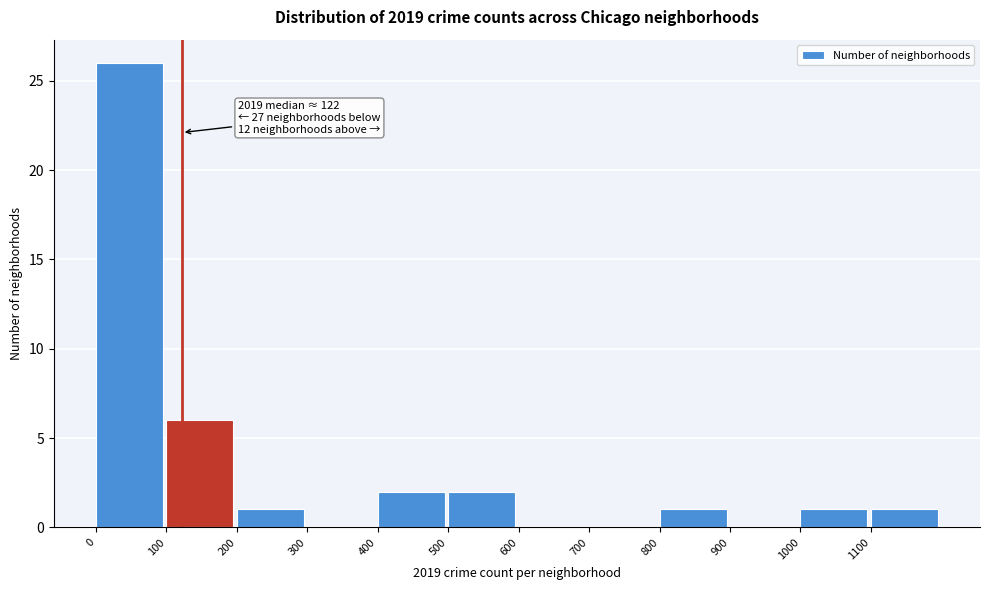

Which range on the x-axis has the tallest bar?

0 to 100